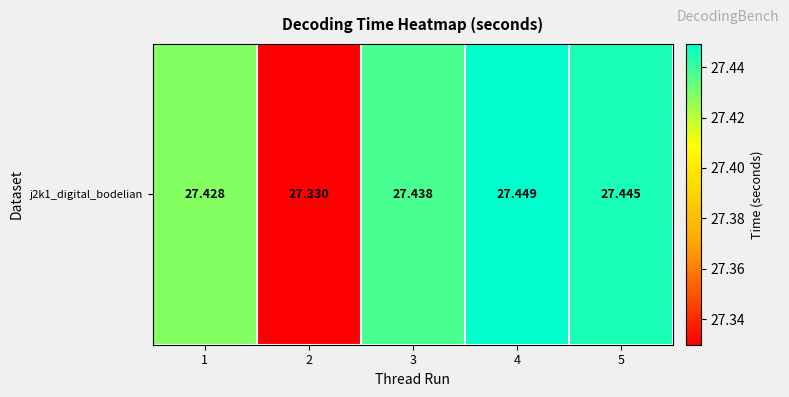

The value at 1 is 27.4. True or false?

True